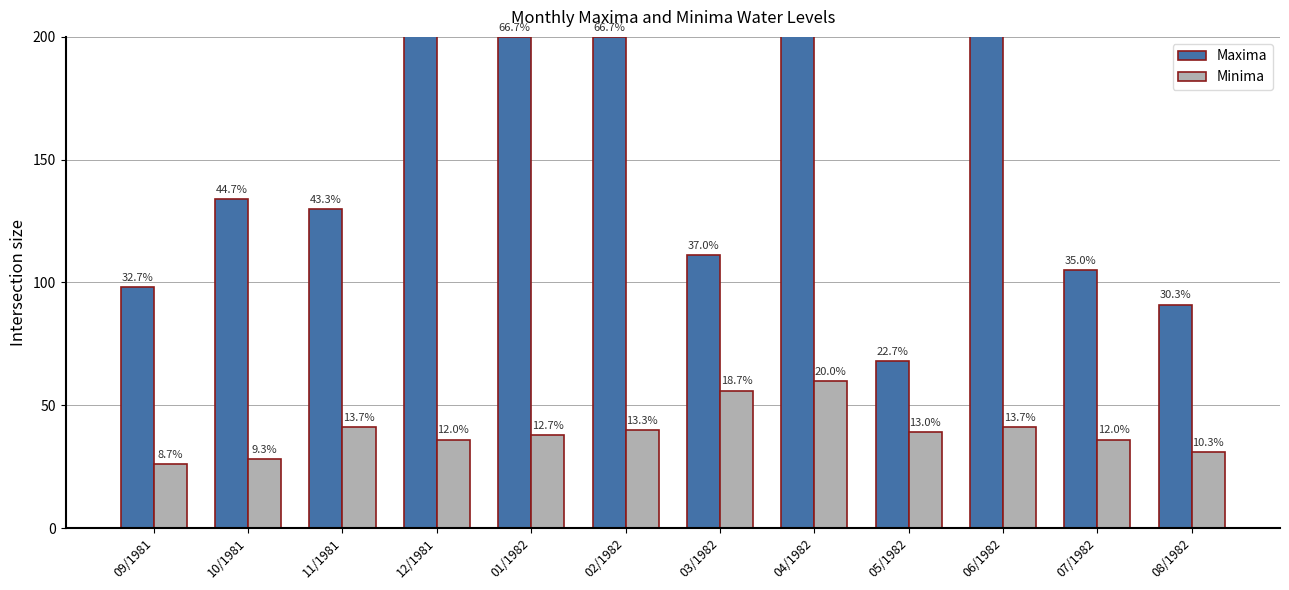

Are the bars grouped side by side (vs. stacked)?

Yes